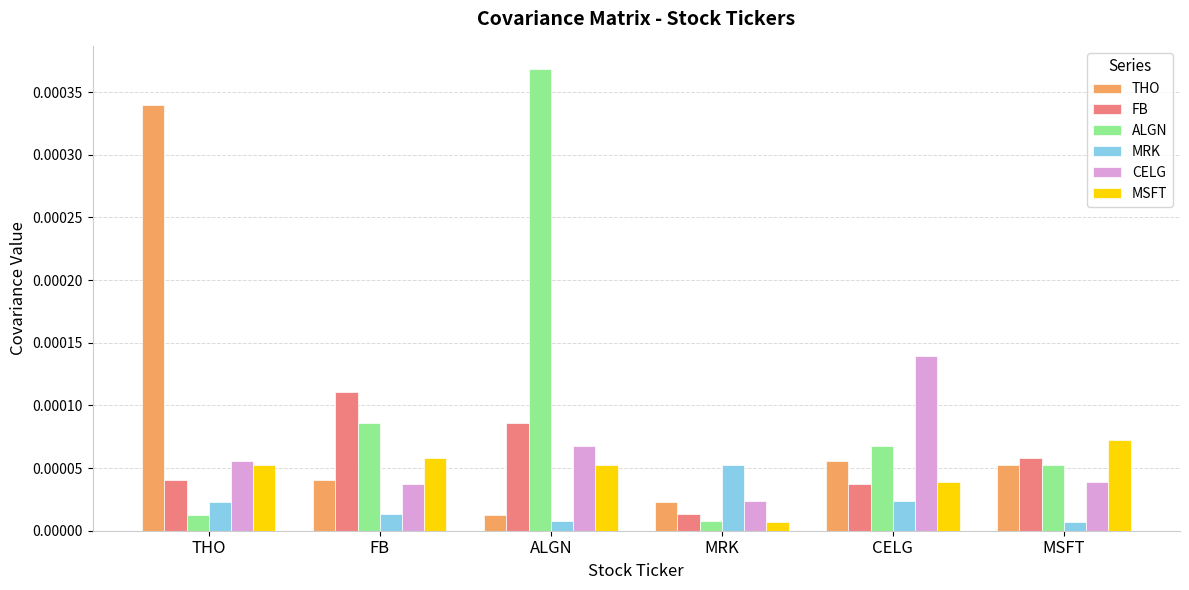

Is the value of CELG at MSFT greater than the value of ALGN at MSFT?

No